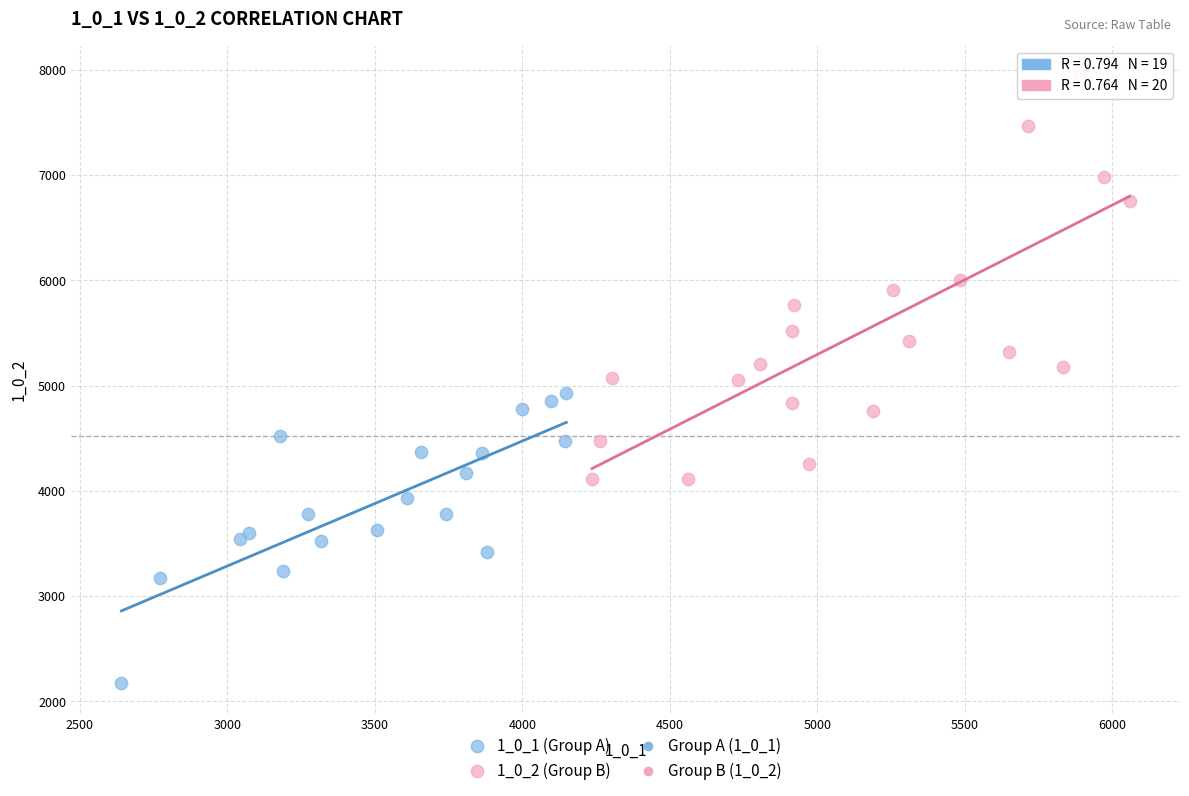

Which series contains the lowest Y value?

1_0_1 (Group A)